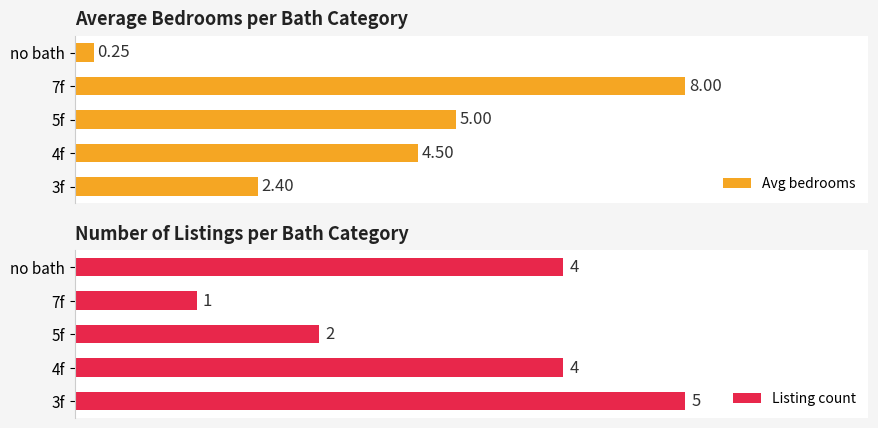

List the labels in order of Avg bedrooms value, smallest first.

no bath, 3f, 4f, 5f, 7f